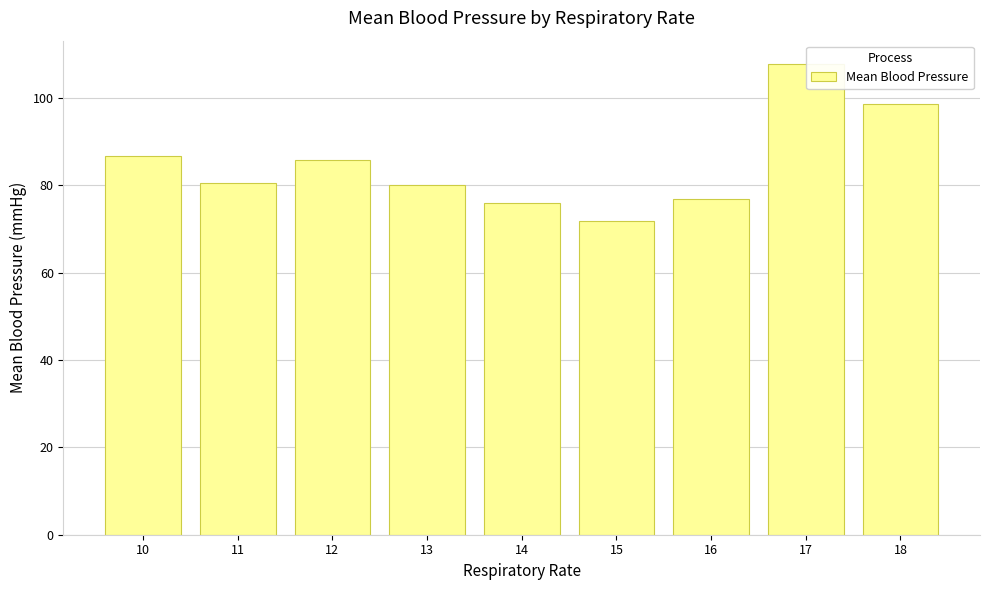

What value does the data have at 13?

80.1